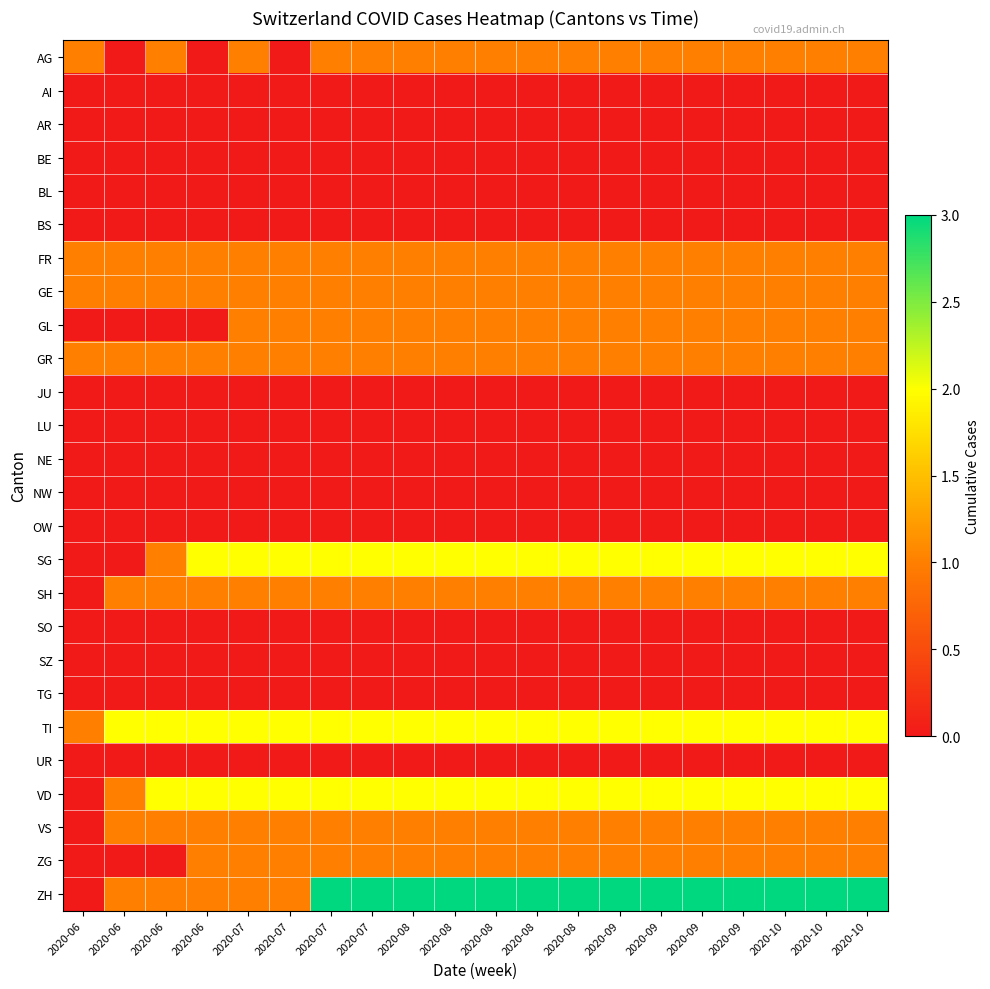

What is the spread (max minus min) of values at 2020-06?

1